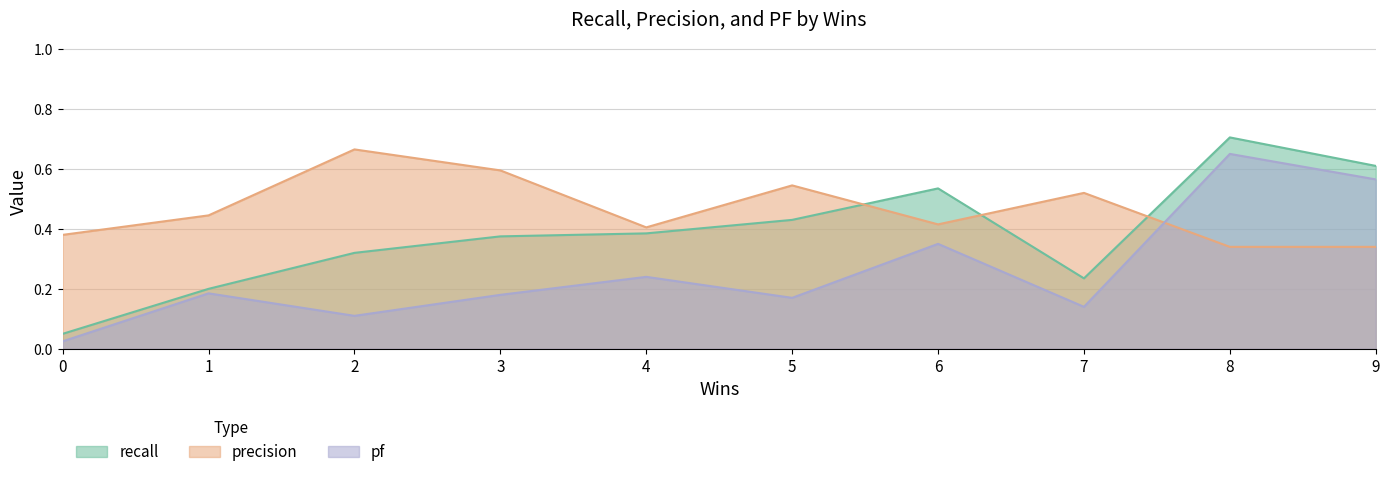

What is the difference between the highest and lowest values at 7?

0.4